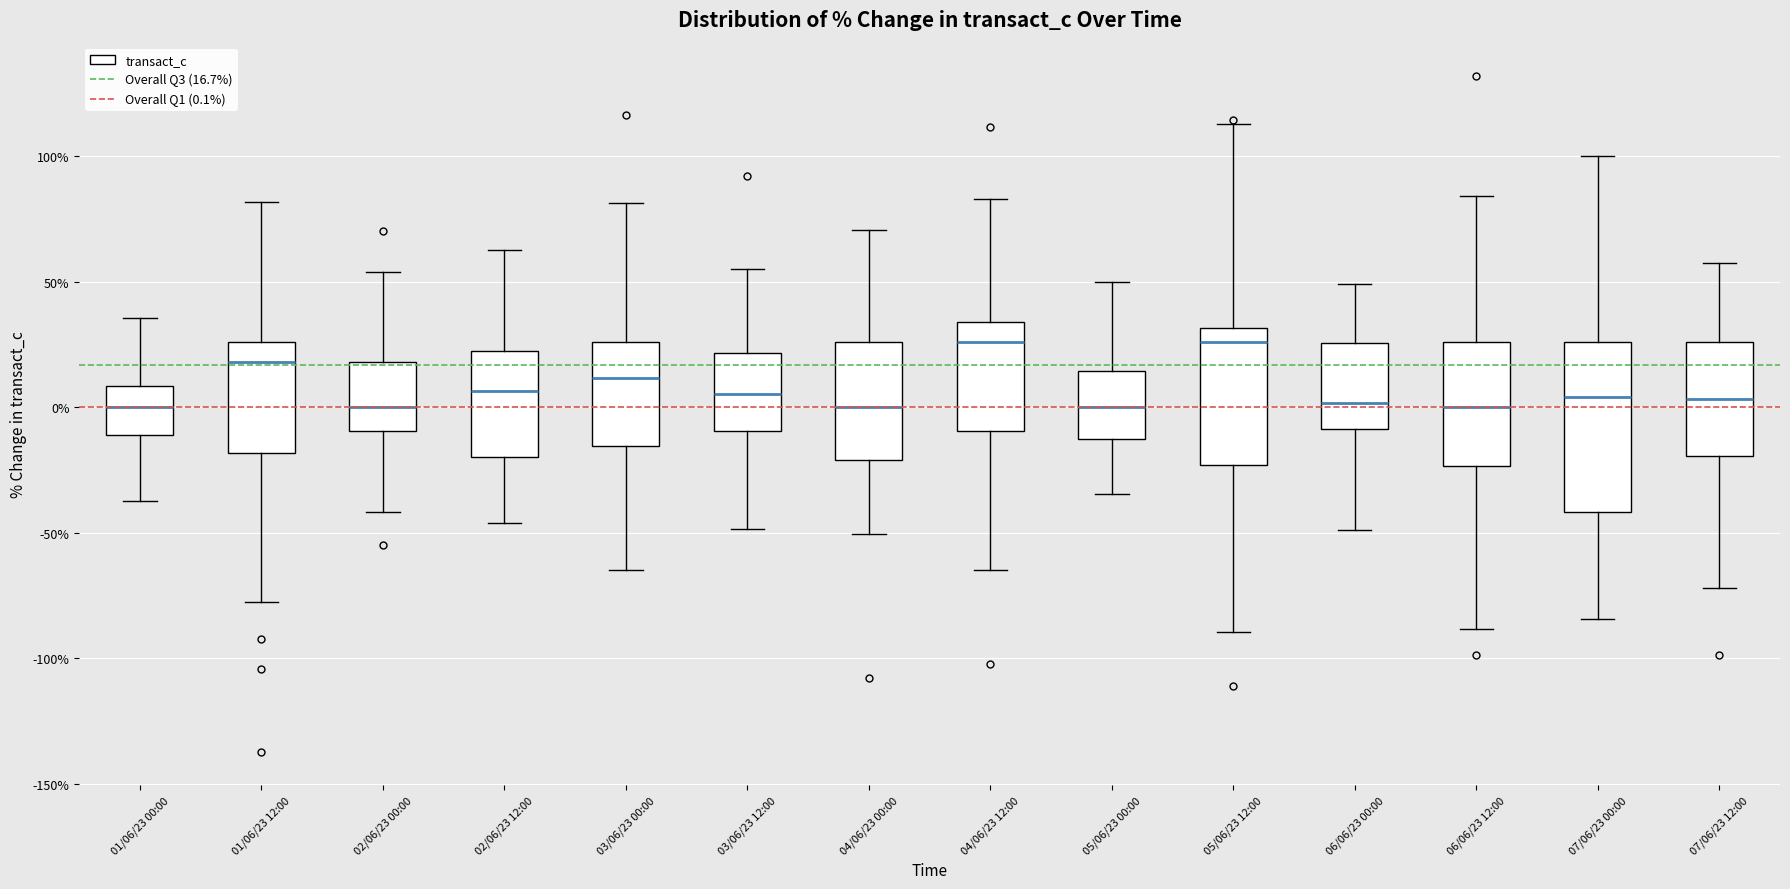

Reading left to right, transcribe this box plot: for each box, give where its median line is, the range the box spans, and where its two whiskers end, as read against the y-axis. The values are not printed on the chart, so give them approximately, as read against the axis.

01/06/23 00:00: median 0, box -10 to 10, whiskers -35 to 35
01/06/23 12:00: median 20, box -20 to 25, whiskers -75 to 80
02/06/23 00:00: median 0, box -10 to 20, whiskers -40 to 55
02/06/23 12:00: median 5, box -20 to 25, whiskers -45 to 65
03/06/23 00:00: median 10, box -15 to 25, whiskers -65 to 80
03/06/23 12:00: median 5, box -10 to 20, whiskers -50 to 55
04/06/23 00:00: median 0, box -20 to 25, whiskers -50 to 70
04/06/23 12:00: median 25, box -10 to 35, whiskers -65 to 85
05/06/23 00:00: median 0, box -15 to 15, whiskers -35 to 50
05/06/23 12:00: median 25, box -25 to 30, whiskers -90 to 115
06/06/23 00:00: median 0, box -10 to 25, whiskers -50 to 50
06/06/23 12:00: median 0, box -25 to 25, whiskers -90 to 85
07/06/23 00:00: median 5, box -40 to 25, whiskers -85 to 100
07/06/23 12:00: median 5, box -20 to 25, whiskers -70 to 60